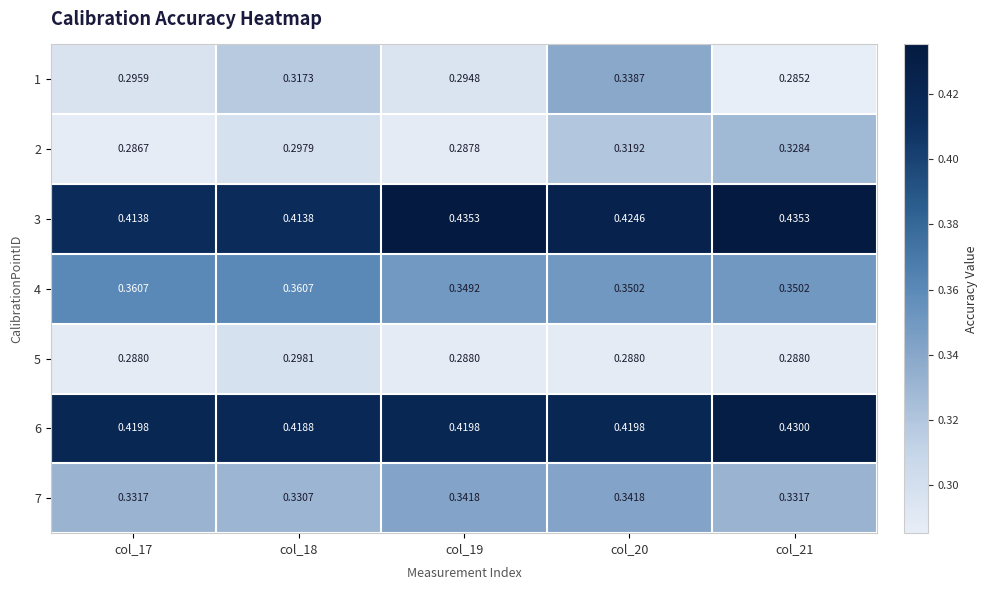

At how many categories does at least one series exceed 0?

5